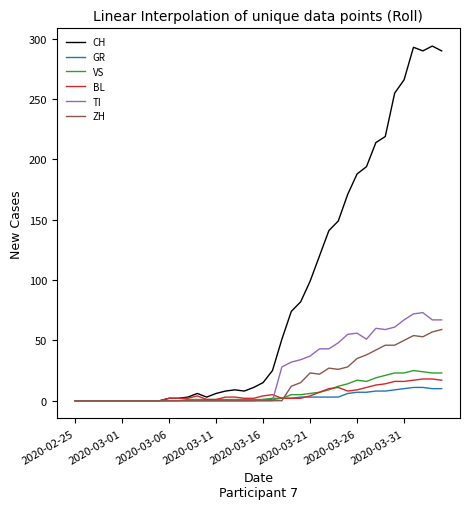

What is the maximum value shown in the chart?

294